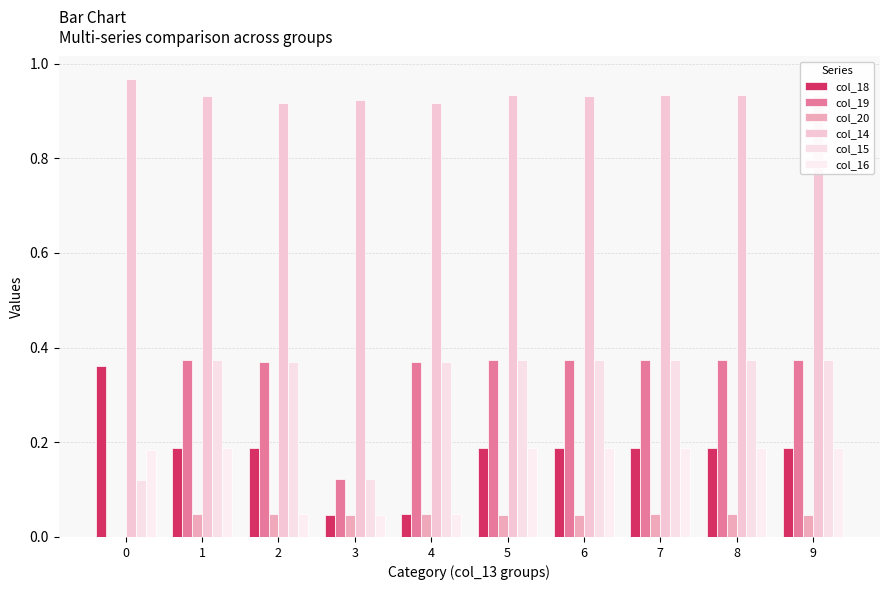

What are all the series names shown in the legend?

col_18, col_19, col_20, col_14, col_15, col_16